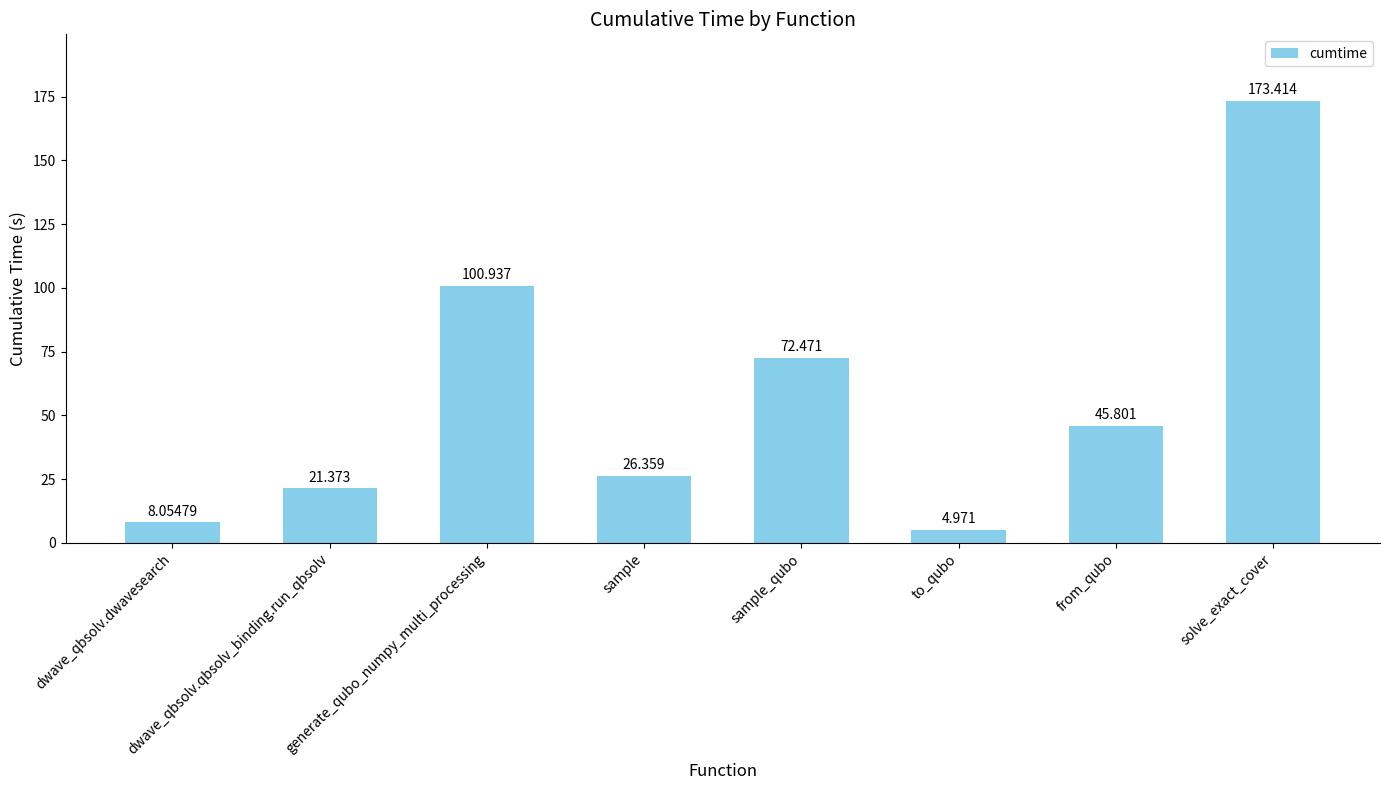

Count the number of categories in the chart.

8